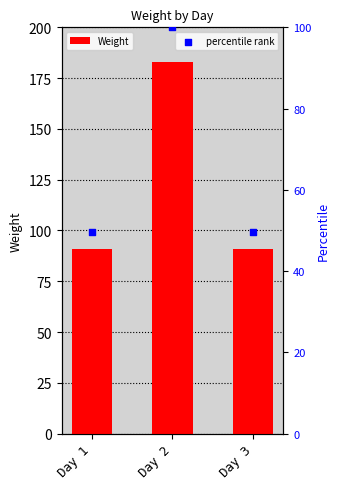

What is the total value across all series at Day 1?

140.7